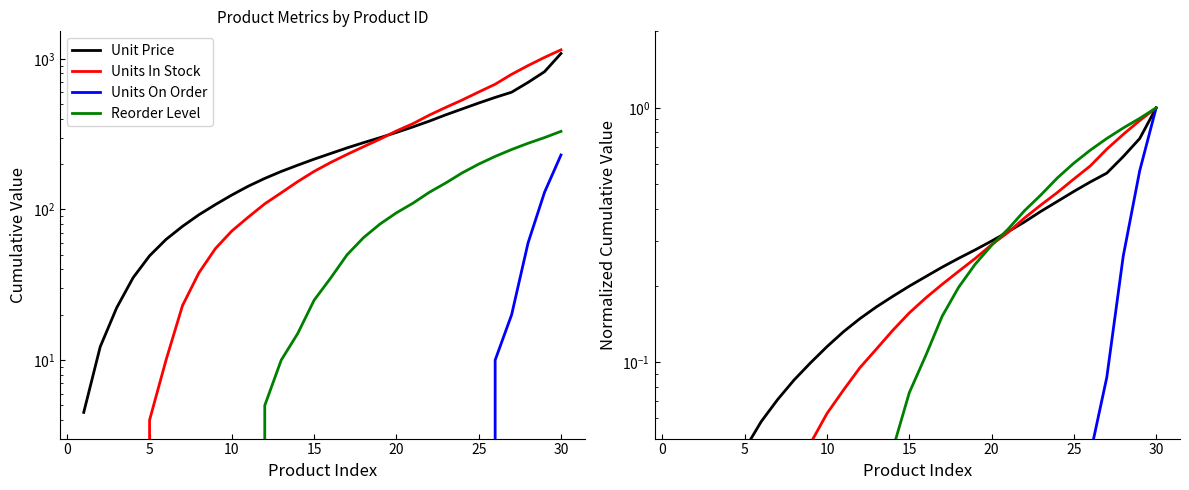

True or false: Reorder Level has more than 0 interior local peaks.

False